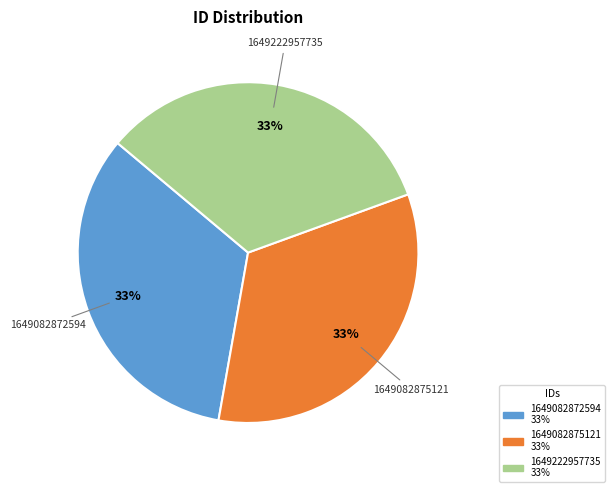

To the nearest percent, what percentage of the pie is 1649082875121?

33%